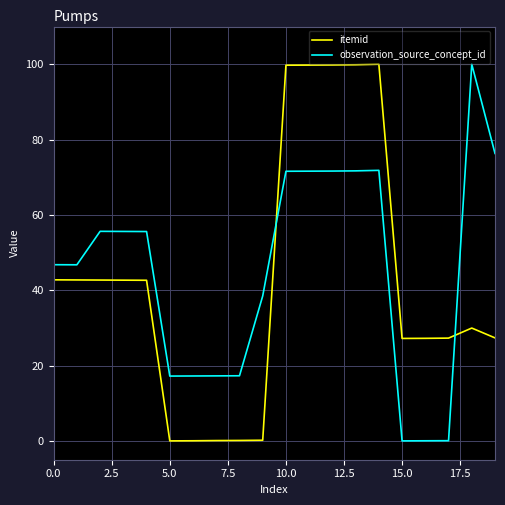

Which series ends up on top after the final intersection of itemid and observation_source_concept_id?

observation_source_concept_id